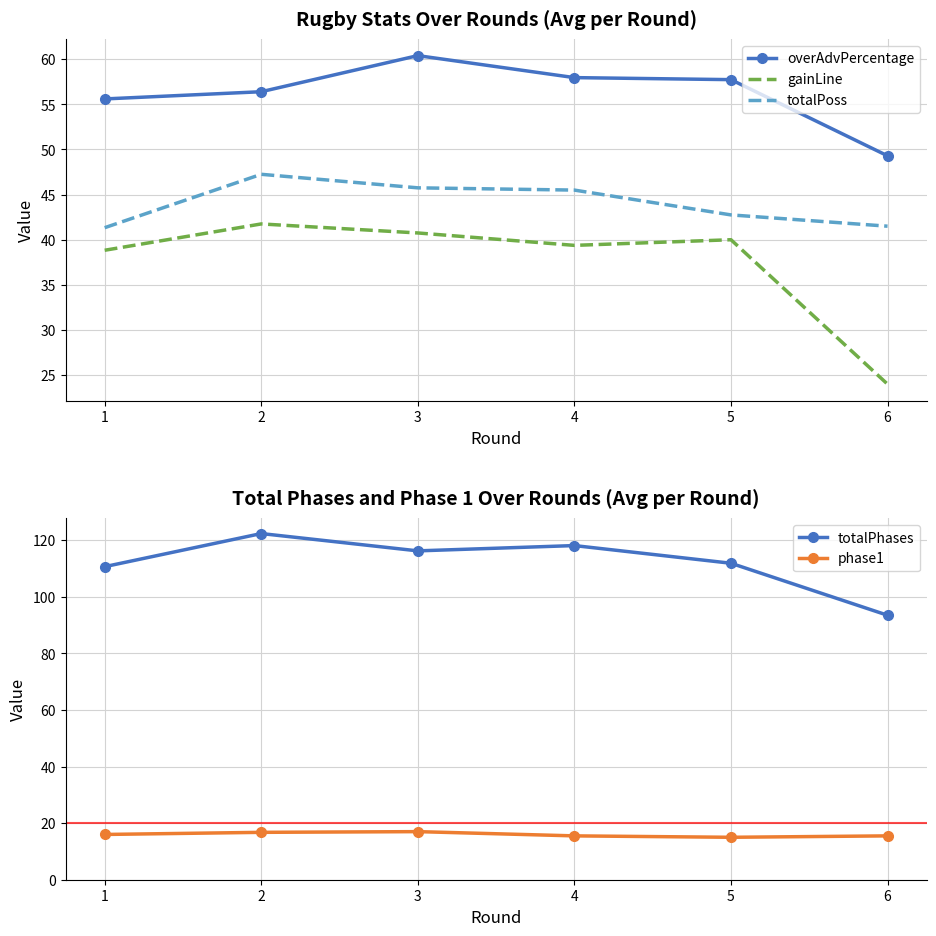

How many lines are shown in the chart?

5